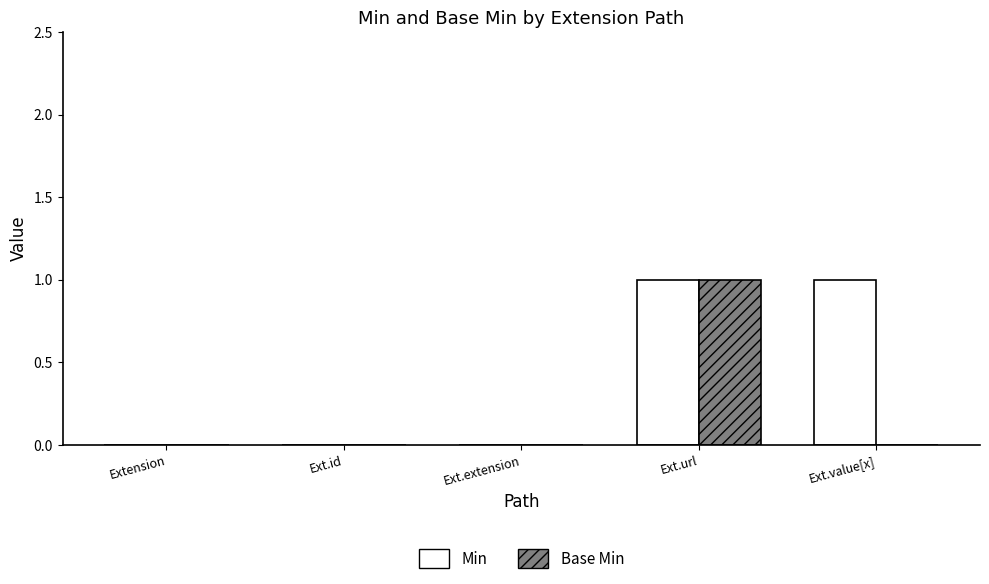

Are the bars horizontal?

No